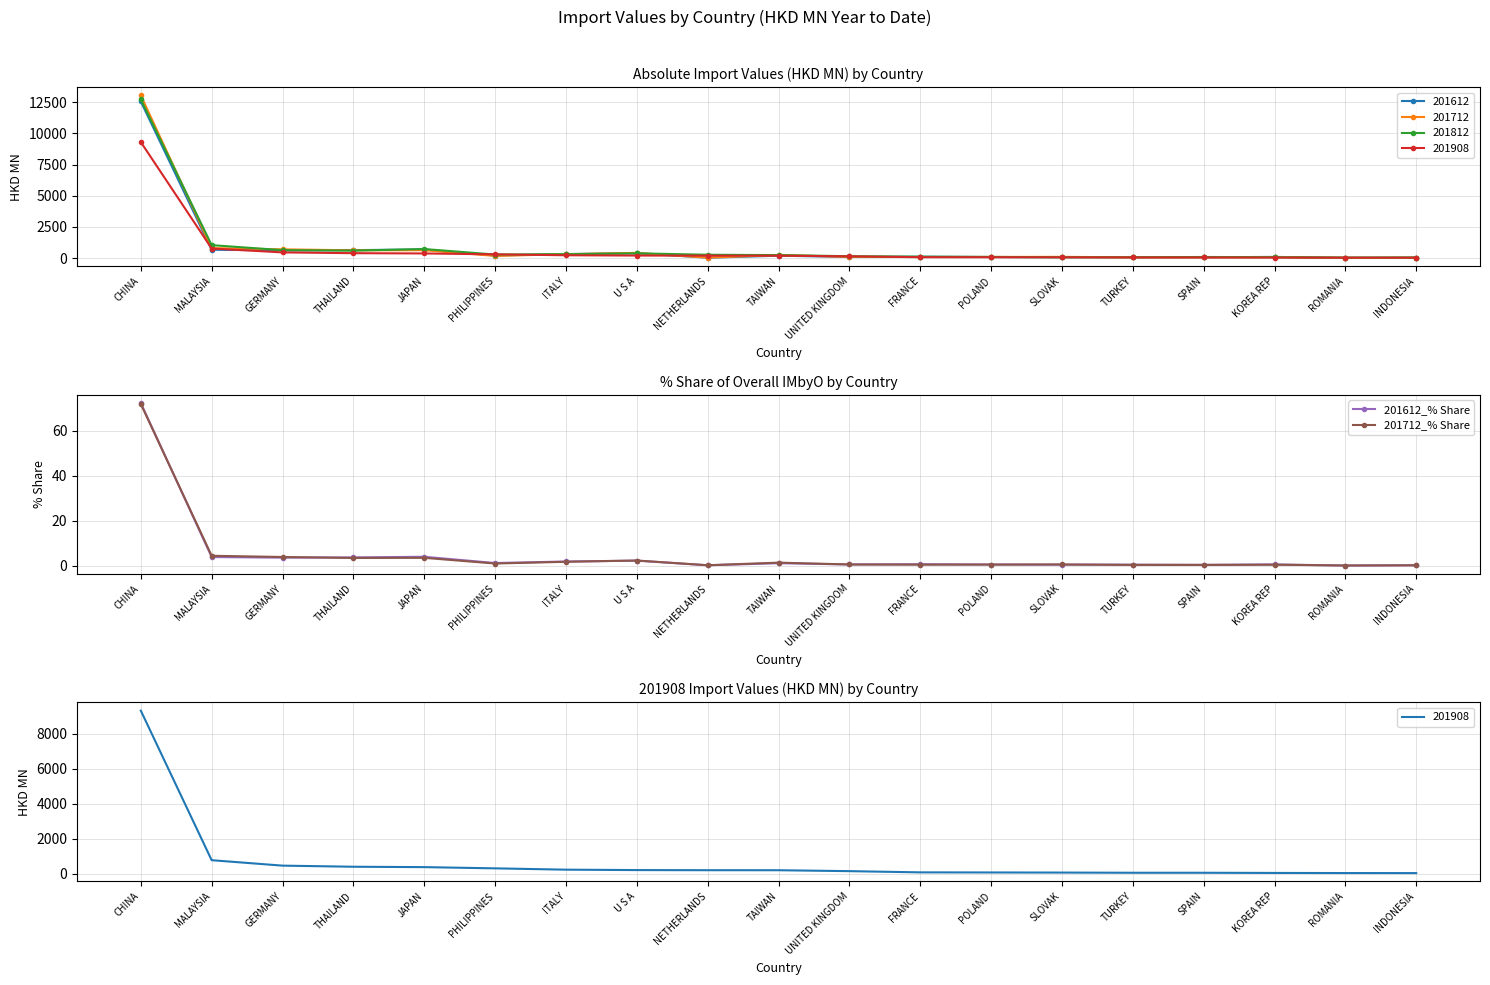

Which series has the largest total across all categories?

201612_% Share